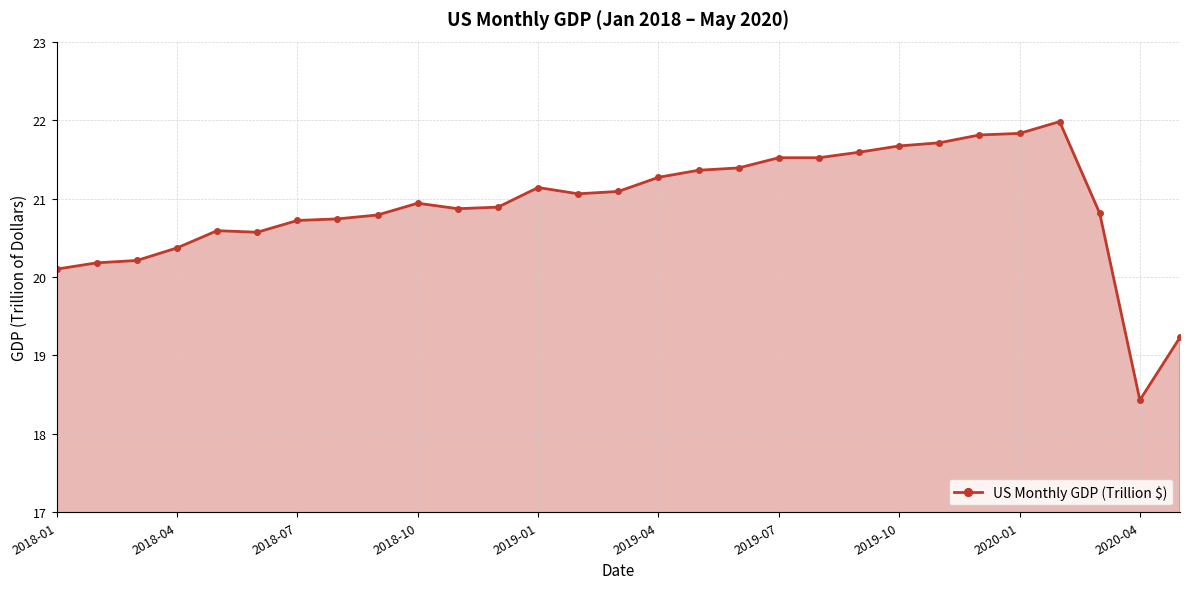

Reading left to right, extract all data points from this chart.

20.1	20.2	20.2	20.4	20.6	20.6	20.7	20.7	20.8	20.9	20.9	20.9	21.1	21.1	21.1	21.3	21.4	21.4	21.5	21.5	21.6	21.7	21.7	21.8	21.8	22.0	20.8	18.4	19.2